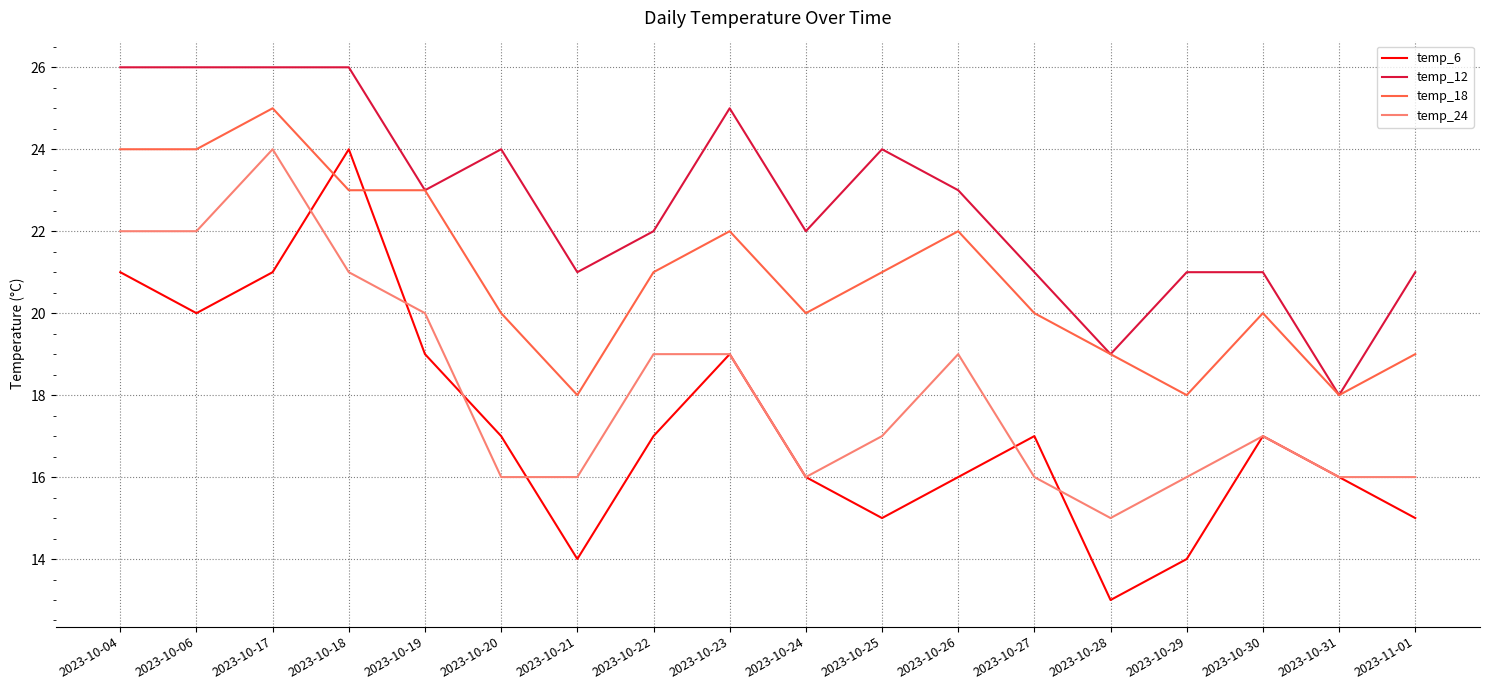

At which label does temp_6 reach its minimum?

2023-10-28